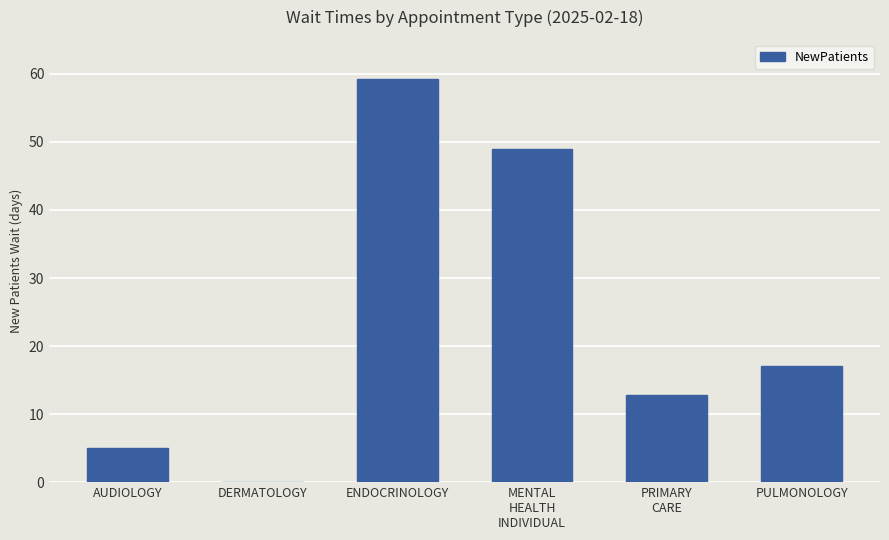

Read the value at PRIMARY
CARE.

12.8